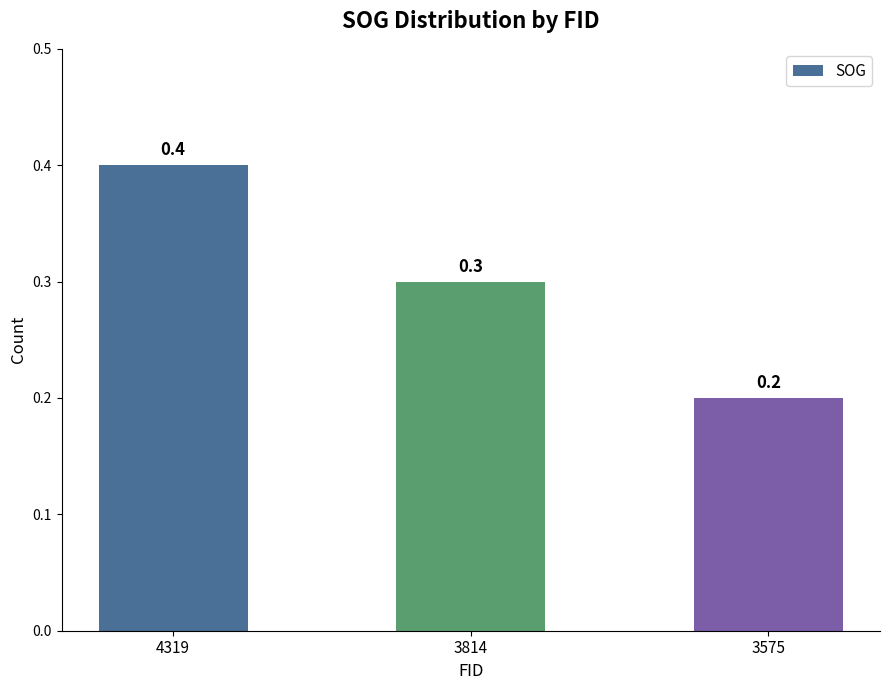

What is the value of the 3rd bar from the left?

0.2